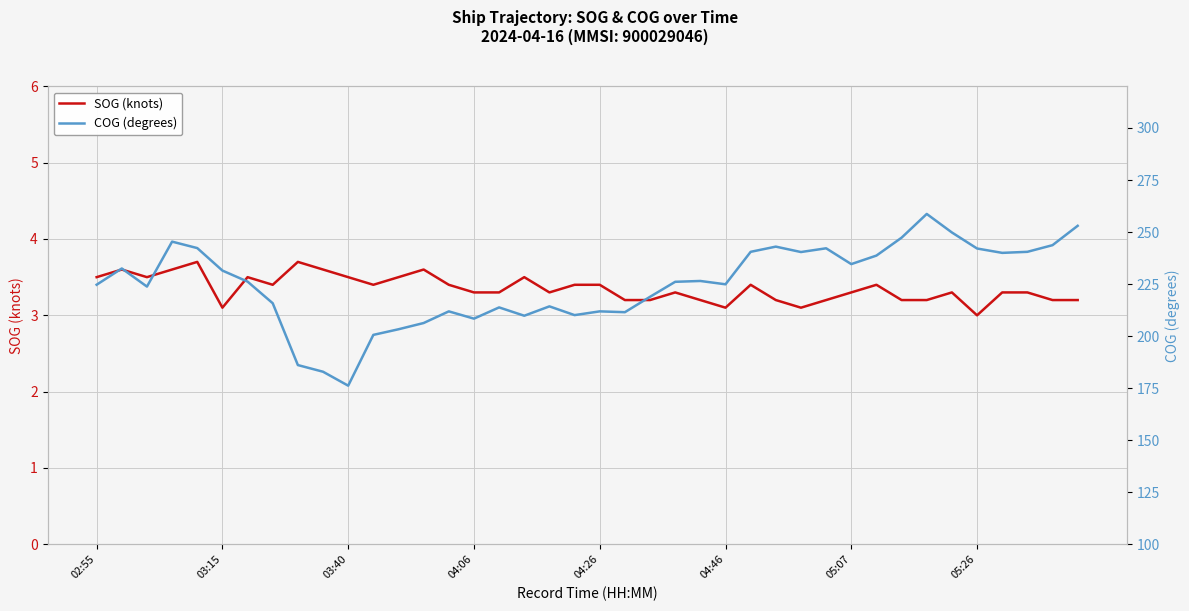

How many interior local peaks does the COG (degrees) series have?

10